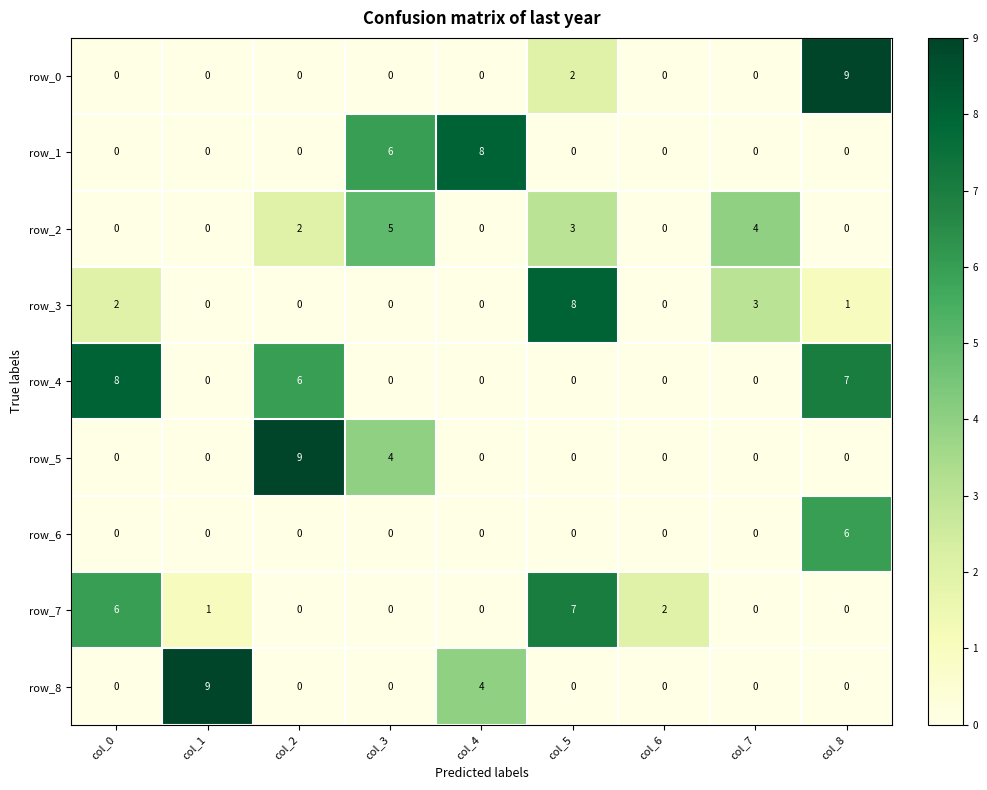

Reading left to right, transcribe all the data shown in this chart.

row_0: 0	0	0	0	0	2	0	0	9
row_1: 0	0	0	6	8	0	0	0	0
row_2: 0	0	2	5	0	3	0	4	0
row_3: 2	0	0	0	0	8	0	3	1
row_4: 8	0	6	0	0	0	0	0	7
row_5: 0	0	9	4	0	0	0	0	0
row_6: 0	0	0	0	0	0	0	0	6
row_7: 6	1	0	0	0	7	2	0	0
row_8: 0	9	0	0	4	0	0	0	0